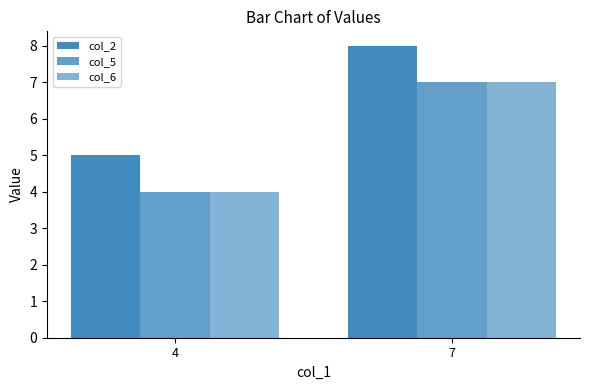

What is the spread (max minus min) of values at 4?

1